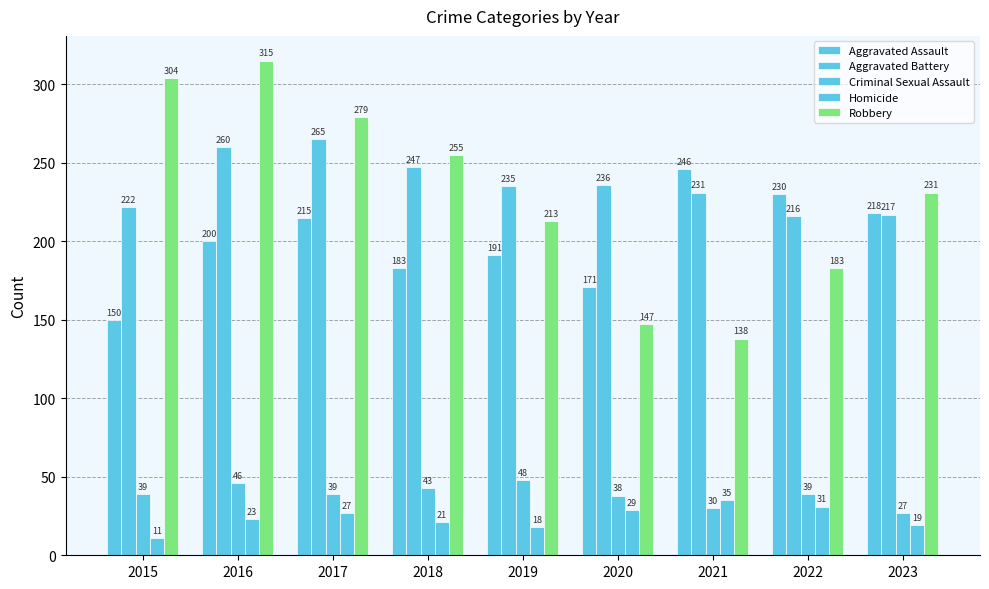

How many bars are there in total?

45